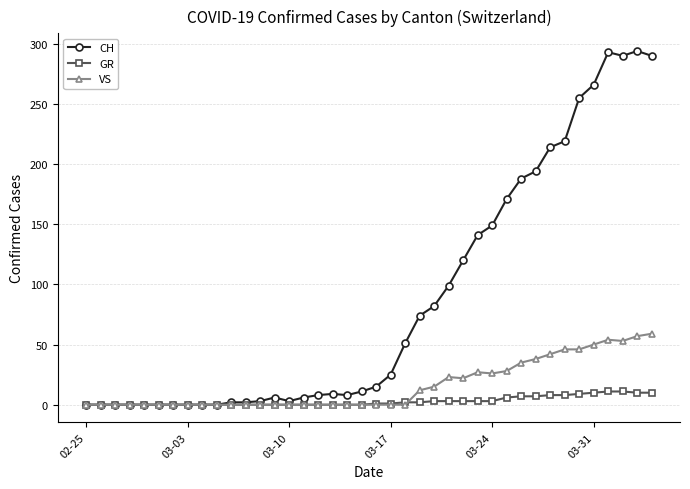

Rank the series by their maximum value, from lowest to highest.

GR, VS, CH